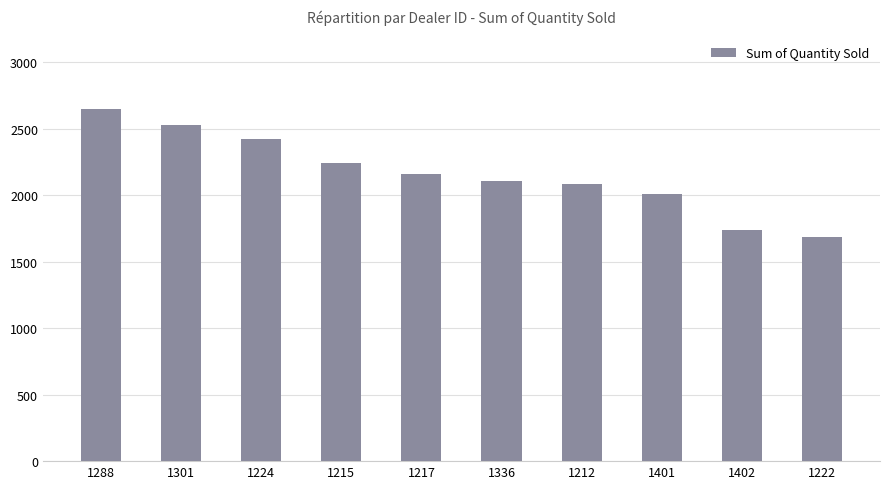

What is the difference between the second highest and minimum values?

840